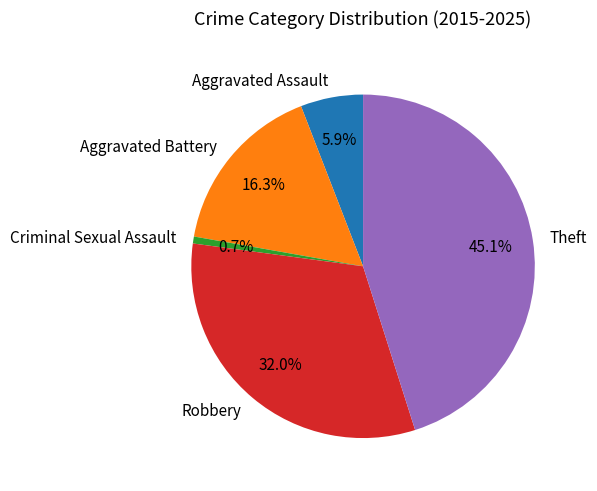

Is there a majority slice in this chart?

No